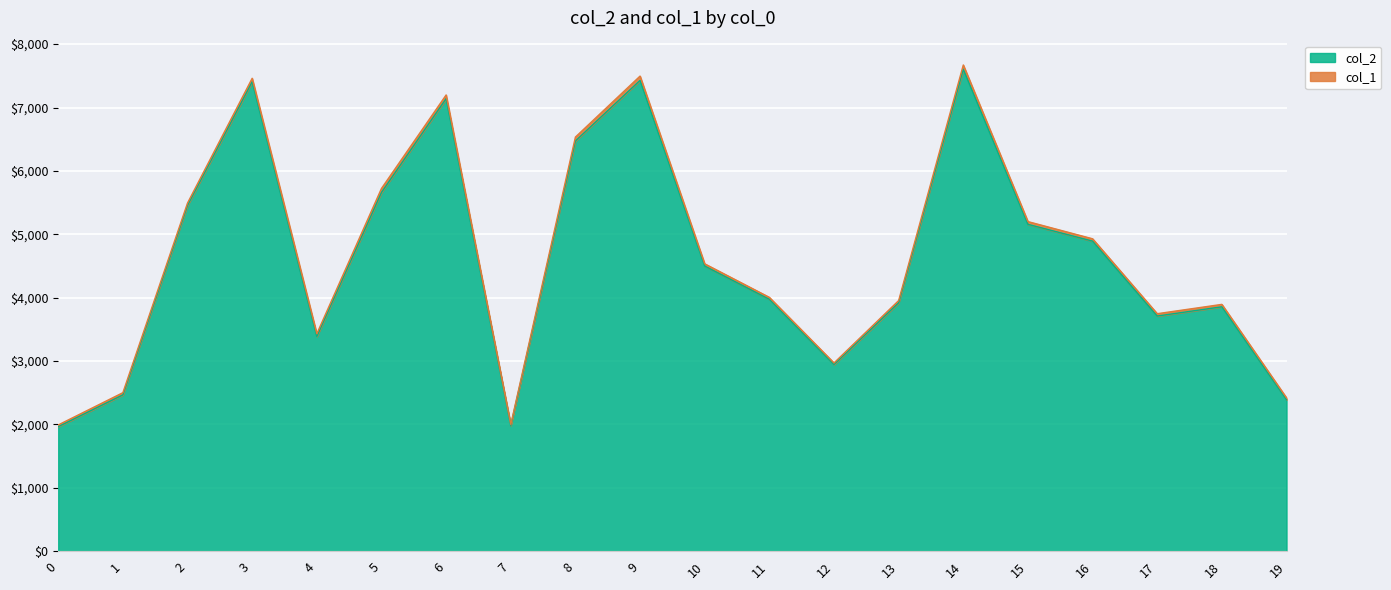

What is the minimum value shown in the chart?

1965